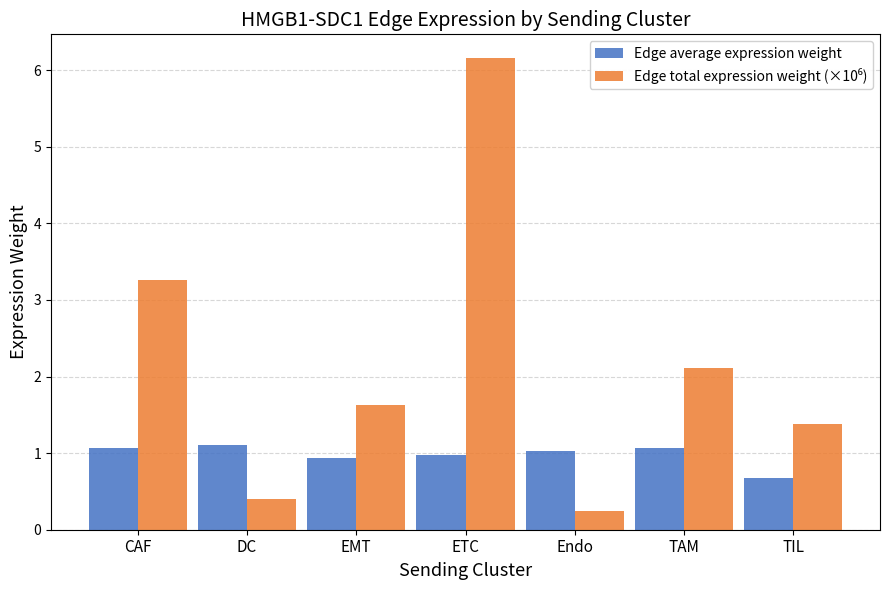

How many categories are shown in the chart?

7